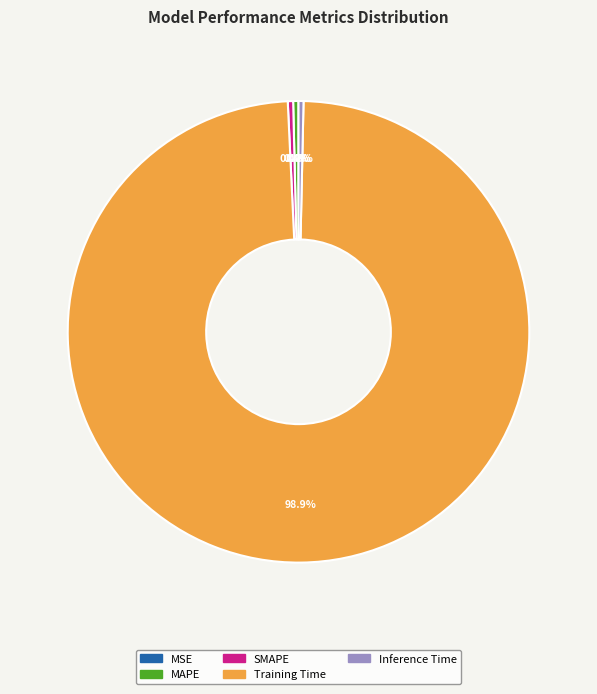

The Inference Time slice represents 0% of the pie. True or false?

True